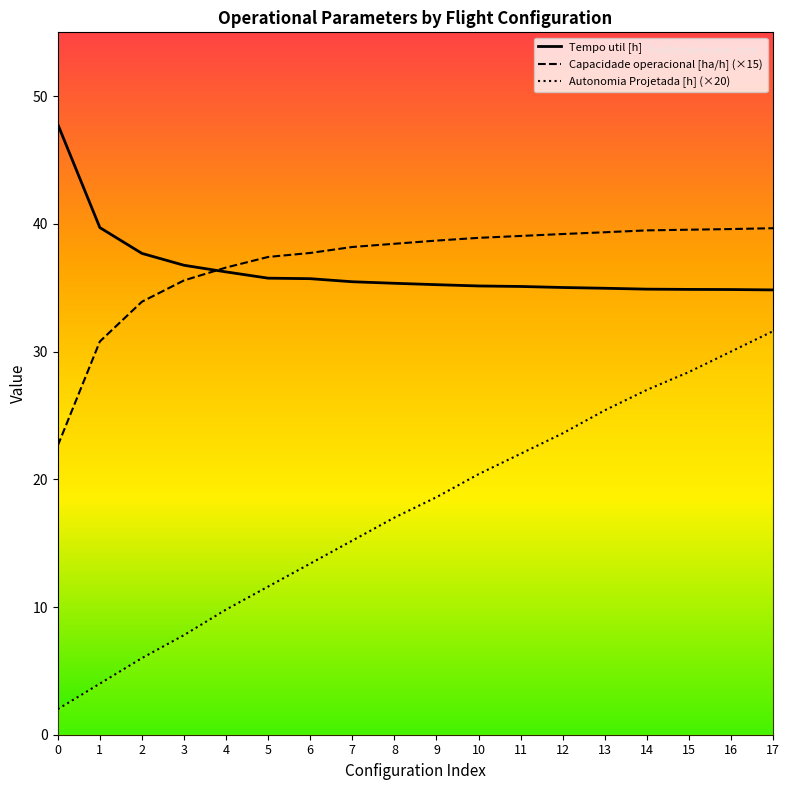

What is the value of the Autonomia Projetada [h] point at the 1st from the left?

2.0